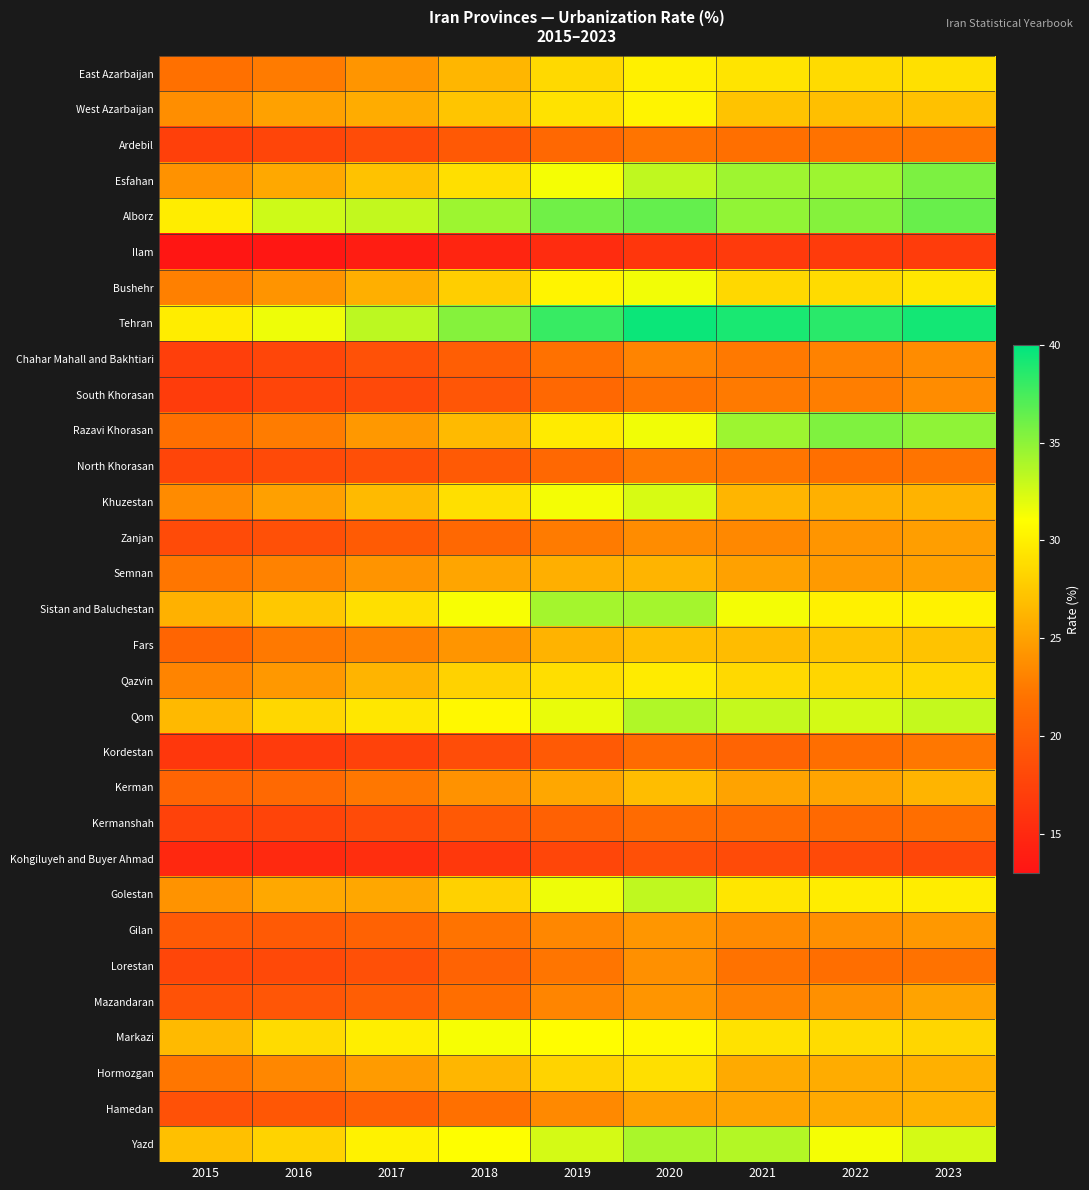

Reading right to left, extract all data points from this chart.

East Azarbaijan: 2023=29.1	2022=28.7	2021=29.3	2020=30.1	2019=28.6	2018=26.4	2017=24.2	2016=22.6	2015=21.8
West Azarbaijan: 2023=27.1	2022=26.9	2021=27.1	2020=30.3	2019=29.2	2018=27.3	2017=25.7	2016=25.0	2015=23.8
Ardebil: 2023=22.1	2022=21.9	2021=21.6	2020=22.1	2019=21.0	2018=19.6	2017=18.4	2016=17.7	2015=17.3
Esfahan: 2023=35.6	2022=34.5	2021=34.4	2020=33.2	2019=31.3	2018=29.0	2017=27.1	2016=25.4	2015=24.1
Alborz: 2023=36.3	2022=35.3	2021=34.9	2020=36.4	2019=36.0	2018=34.4	2017=33.1	2016=32.8	2015=29.9
Ilam: 2023=16.9	2022=16.8	2021=16.6	2020=16.3	2019=15.3	2018=14.6	2017=13.9	2016=13.3	2015=13.3
Bushehr: 2023=29.5	2022=28.7	2021=28.5	2020=31.4	2019=30.3	2018=27.9	2017=25.9	2016=24.2	2015=22.9
Tehran: 2023=39.3	2022=38.5	2021=39.1	2020=39.6	2019=38.0	2018=35.3	2017=33.3	2016=31.6	2015=29.9
Chahar Mahall and Bakhtiari: 2023=23.6	2022=23.0	2021=22.4	2020=23.2	2019=21.9	2018=20.0	2017=18.9	2016=17.8	2015=17.1
South Khorasan: 2023=23.6	2022=22.7	2021=22.5	2020=22.1	2019=21.1	2018=19.3	2017=18.0	2016=17.6	2015=16.8
Razavi Khorasan: 2023=34.9	2022=35.5	2021=34.4	2020=31.5	2019=29.8	2018=26.6	2017=24.4	2016=22.6	2015=21.7
North Khorasan: 2023=22.1	2022=21.7	2021=22.2	2020=22.4	2019=21.1	2018=19.7	2017=18.7	2016=18.2	2015=17.7
Khuzestan: 2023=26.2	2022=25.9	2021=26.3	2020=32.4	2019=31.4	2018=29.0	2017=26.6	2016=24.9	2015=23.6
Zanjan: 2023=24.8	2022=24.2	2021=23.4	2020=23.6	2019=22.6	2018=21.0	2017=19.8	2016=18.8	2015=18.3
Semnan: 2023=24.9	2022=24.6	2021=25.0	2020=26.2	2019=25.9	2018=25.3	2017=24.1	2016=23.0	2015=22.3
Sistan and Baluchestan: 2023=30.2	2022=30.1	2021=31.4	2020=34.2	2019=34.2	2018=31.2	2017=29.0	2016=27.5	2015=26.0
Fars: 2023=27.2	2022=27.2	2021=26.7	2020=26.9	2019=26.2	2018=24.2	2017=23.0	2016=22.4	2015=20.7
Qazvin: 2023=28.5	2022=28.4	2021=28.6	2020=29.7	2019=28.9	2018=28.1	2017=26.2	2016=24.4	2015=23.1
Qom: 2023=33.0	2022=32.5	2021=33.1	2020=33.7	2019=31.7	2018=30.6	2017=29.5	2016=28.5	2015=26.5
Kordestan: 2023=22.3	2022=21.6	2021=20.7	2020=21.3	2019=19.7	2018=18.5	2017=17.5	2016=16.7	2015=16.3
Kerman: 2023=26.2	2022=25.2	2021=25.2	2020=26.8	2019=25.4	2018=24.0	2017=22.3	2016=21.1	2015=20.6
Kermanshah: 2023=21.6	2022=21.1	2021=21.4	2020=21.4	2019=20.4	2018=19.6	2017=18.3	2016=17.6	2015=17.4
Kohgiluyeh and Buyer Ahmad: 2023=17.9	2022=18.2	2021=18.3	2020=18.8	2019=17.8	2018=16.5	2017=15.6	2016=15.0	2015=15.0
Golestan: 2023=29.9	2022=29.8	2021=29.4	2020=33.2	2019=31.6	2018=28.1	2017=25.4	2016=25.5	2015=24.1
Gilan: 2023=24.4	2022=23.8	2021=23.5	2020=24.3	2019=23.3	2018=22.1	2017=20.5	2016=19.7	2015=19.7
Lorestan: 2023=22.0	2022=21.6	2021=21.9	2020=23.9	2019=22.2	2018=20.6	2017=18.8	2016=18.1	2015=17.8
Mazandaran: 2023=25.1	2022=23.9	2021=23.0	2020=24.2	2019=23.2	2018=21.6	2017=20.1	2016=19.3	2015=18.9
Markazi: 2023=28.4	2022=28.8	2021=29.1	2020=30.6	2019=30.9	2018=31.3	2017=30.0	2016=28.7	2015=26.6
Hormozgan: 2023=25.9	2022=25.8	2021=25.6	2020=29.0	2019=28.2	2018=26.4	2017=24.6	2016=23.3	2015=22.3
Hamedan: 2023=26.0	2022=25.6	2021=25.1	2020=24.9	2019=23.5	2018=21.8	2017=20.4	2016=19.4	2015=18.9
Yazd: 2023=32.5	2022=31.3	2021=33.6	2020=33.9	2019=32.5	2018=31.0	2017=30.2	2016=28.2	2015=27.0